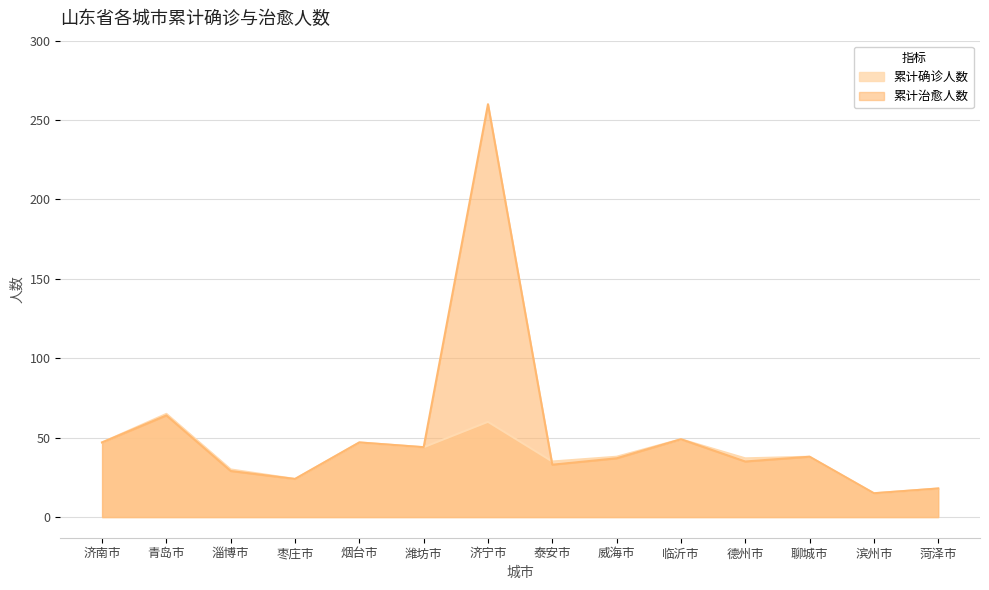

The value of 累计治愈人数 at 烟台市 is 47. True or false?

True